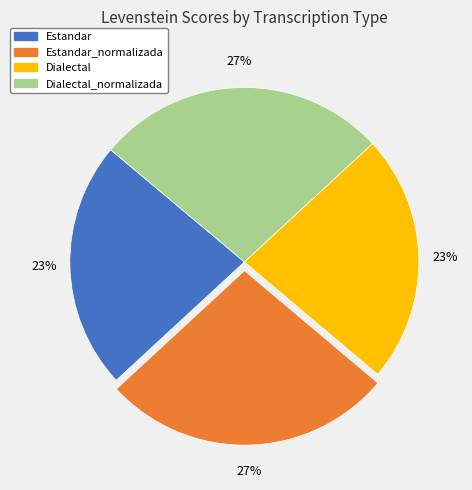

Is there a majority slice in this chart?

No